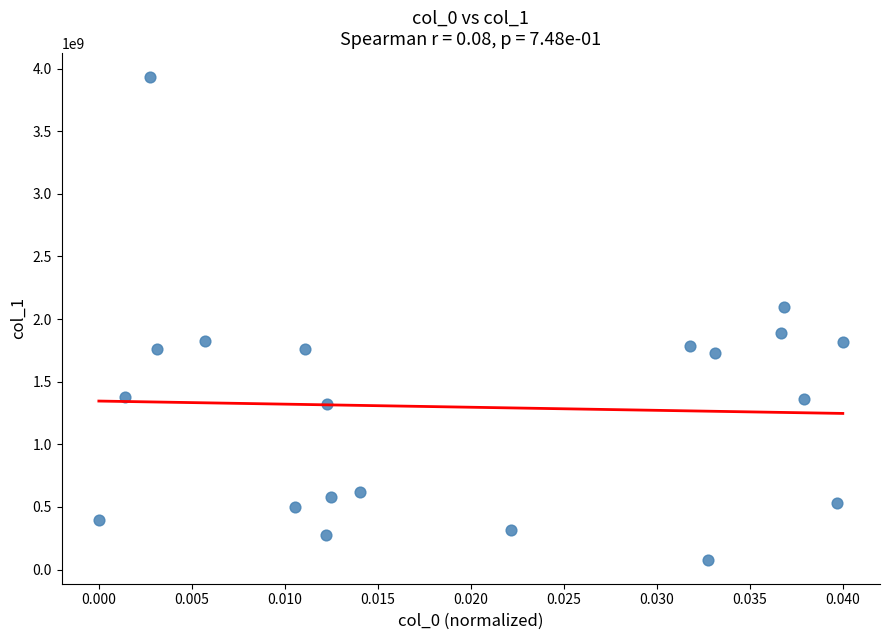

What is the range of Y values (max minus min)?

3852612351